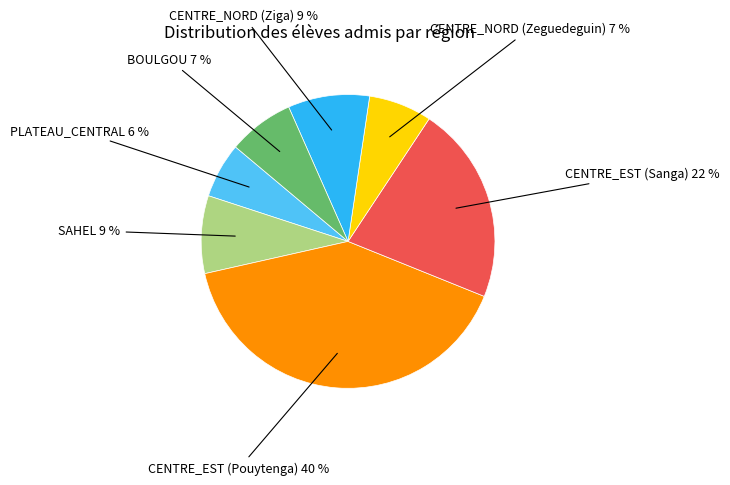

To the nearest percent, what is the average slice percentage?

14%